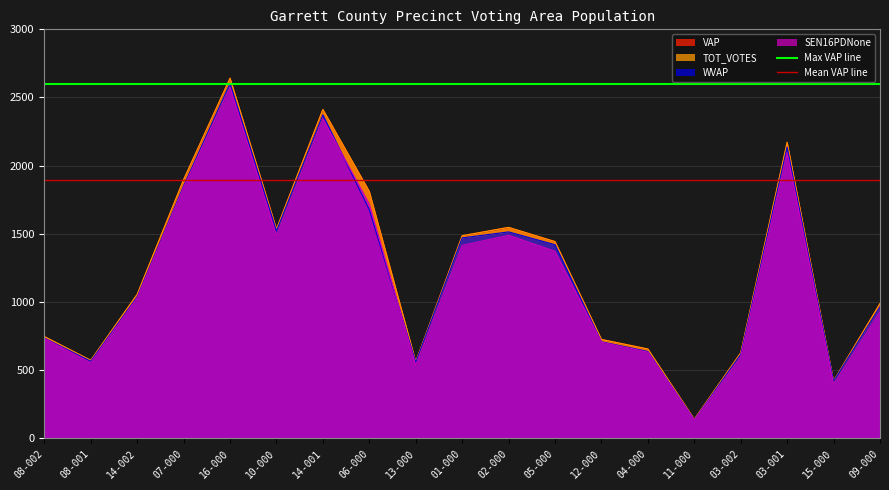

What is the sum of the Max VAP line values at 08-002 and 08-001?

5200